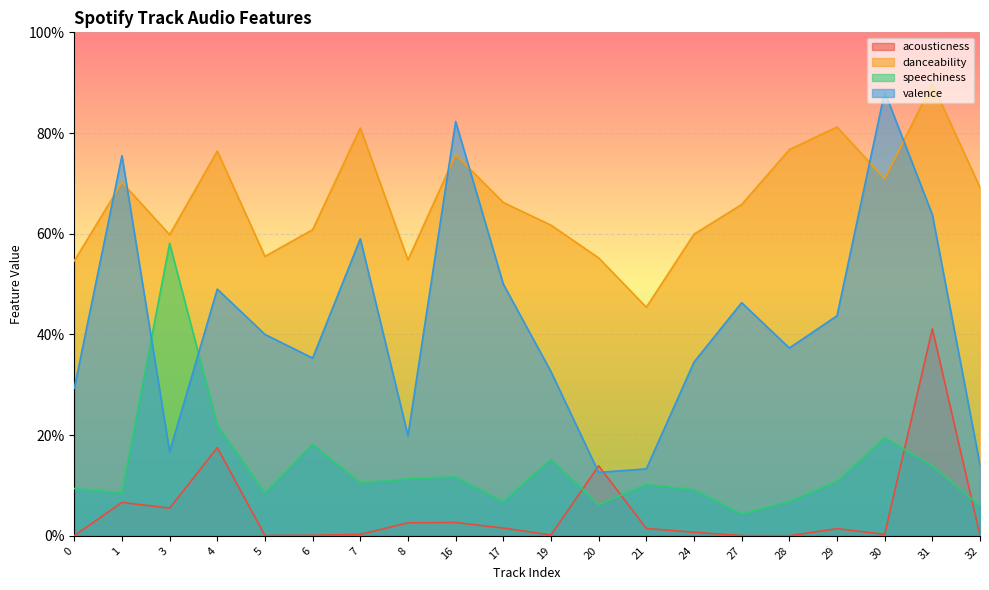

At which category is the sum across all series the highest?

31